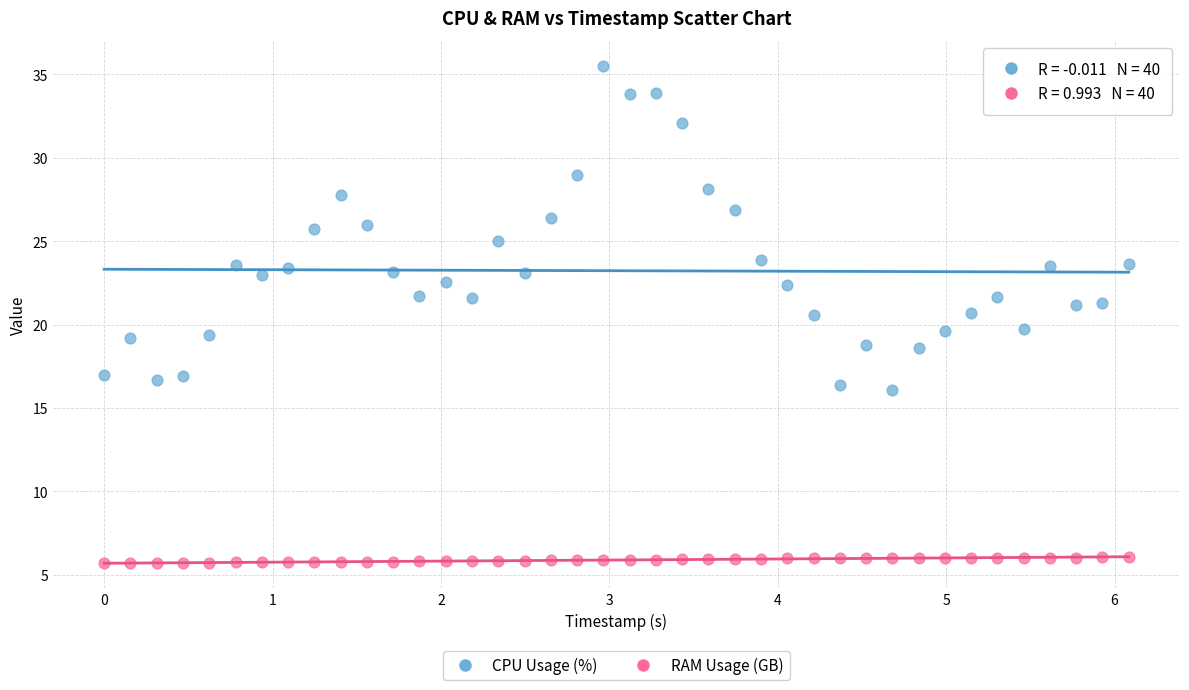

Across all data points, what is the range of Y values (max minus min)?

29.8